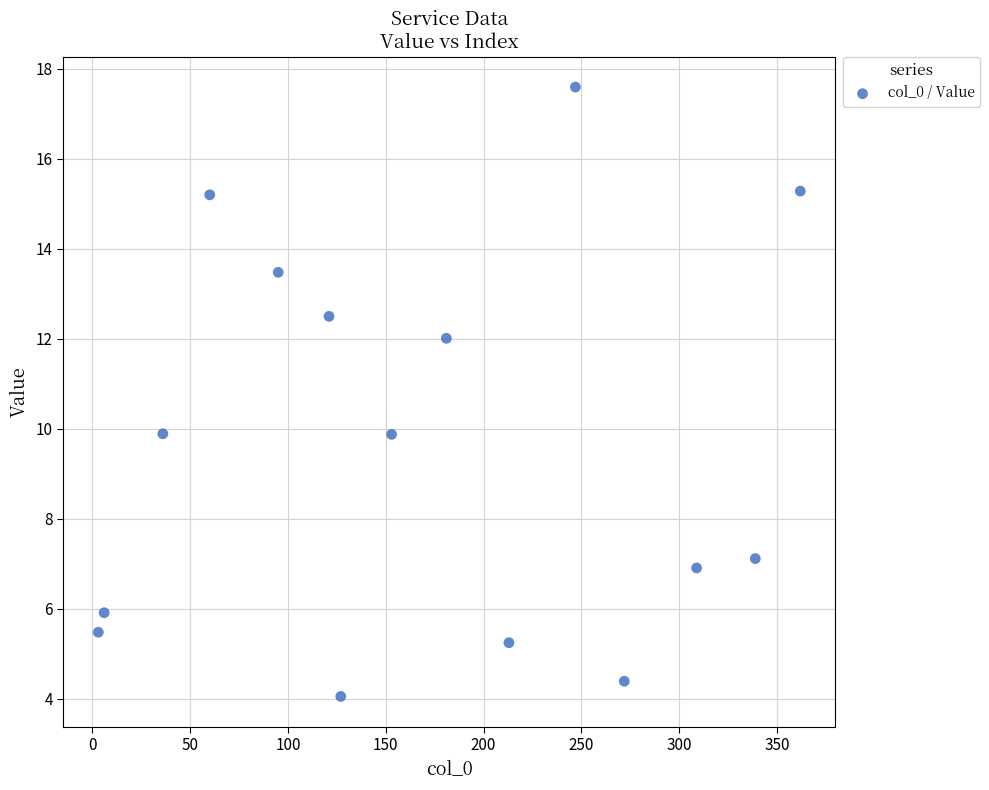

What is the range of X values (max minus min)?

359.0